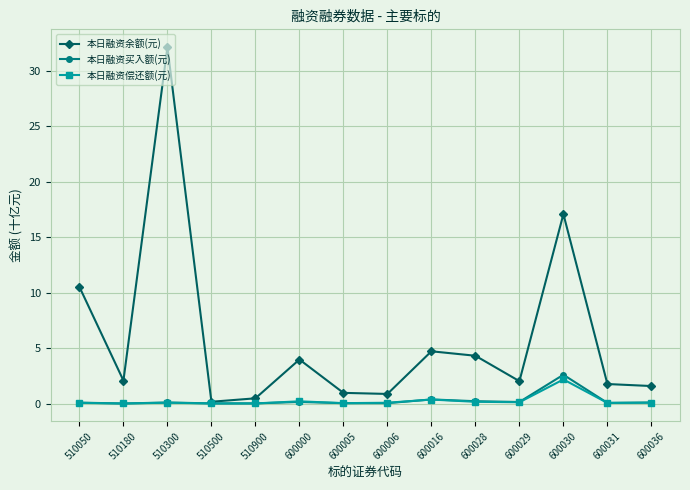

At which category does 本日融资余额(元) reach its first local peak?

510300